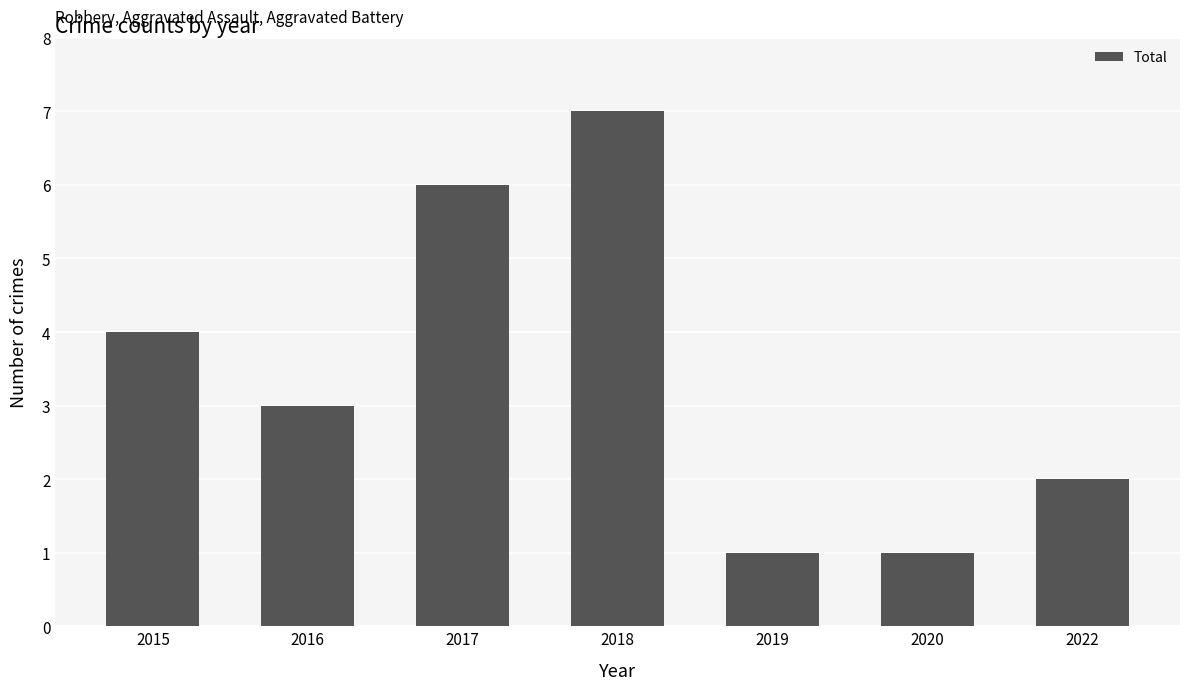

Is it true that the value at 2015 is 4?

True